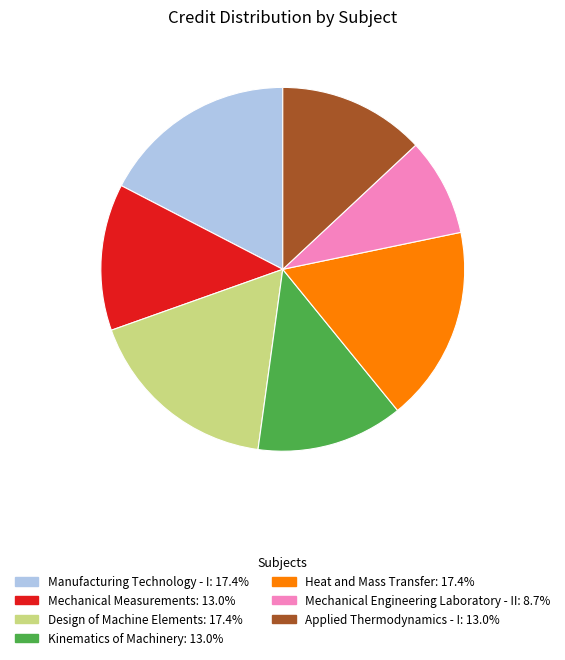

Is it true that Mechanical Engineering Laboratory - II is 1% of the pie?

False